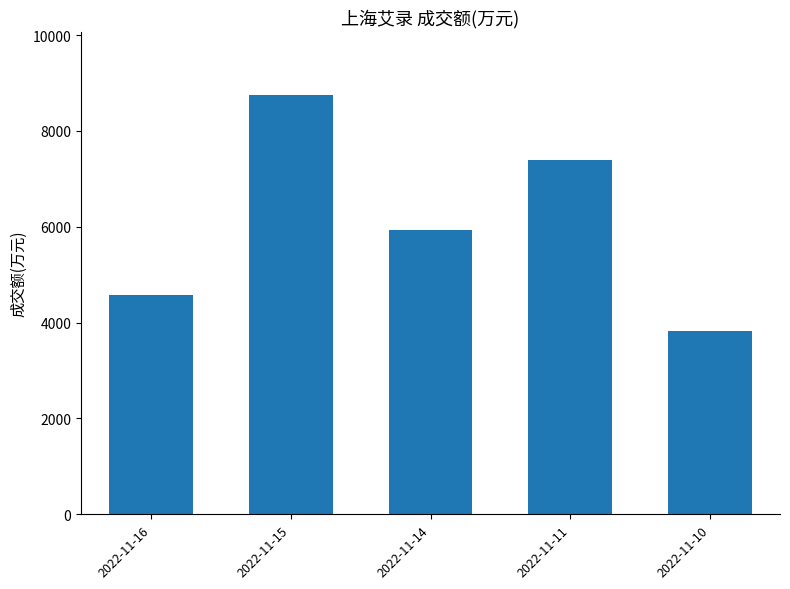

Where is the data nearest to the value 6290?

2022-11-14